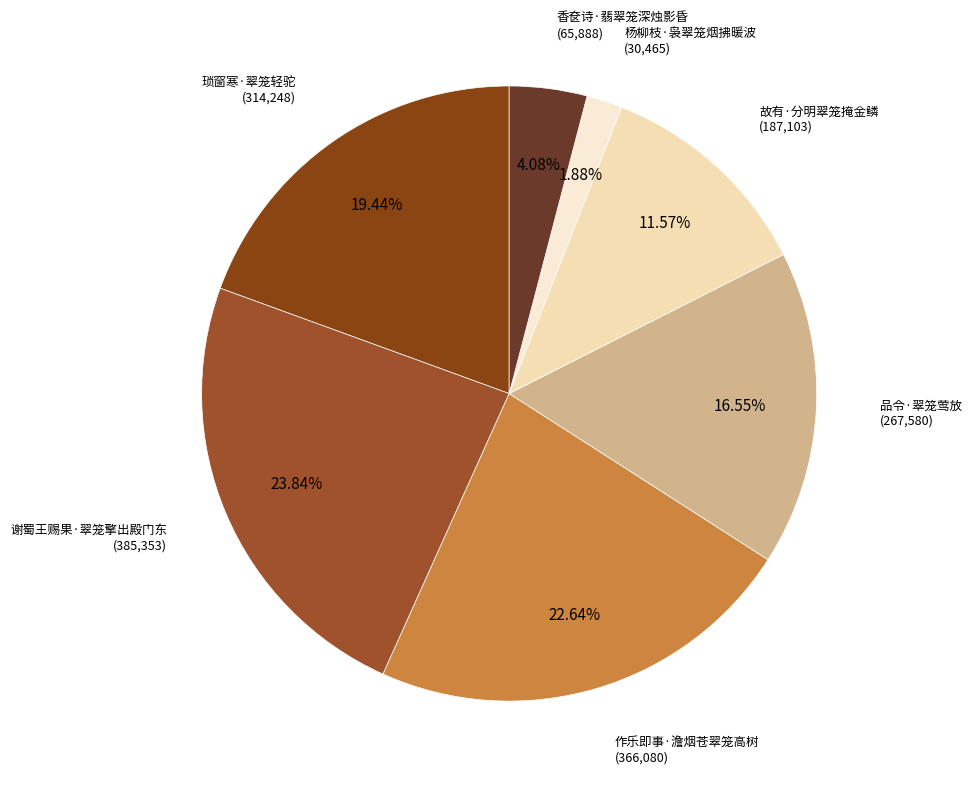

Between 作乐即事·澹烟苍翠笼高树 and 谢蜀王赐果·翠笼擎出殿门东, which is larger?

谢蜀王赐果·翠笼擎出殿门东